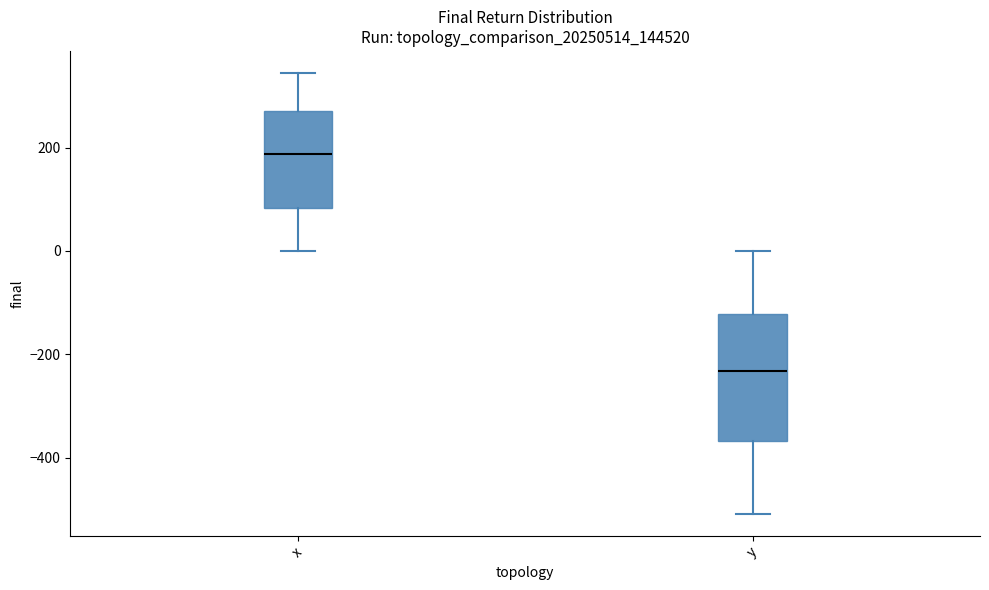

Which box's median line is the highest?

x